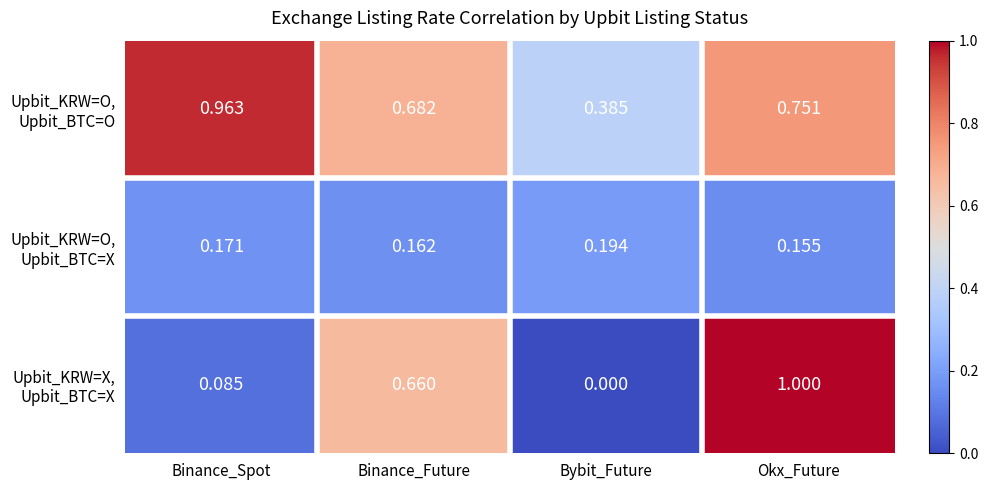

At which category is the sum across all series the highest?

Okx_Future